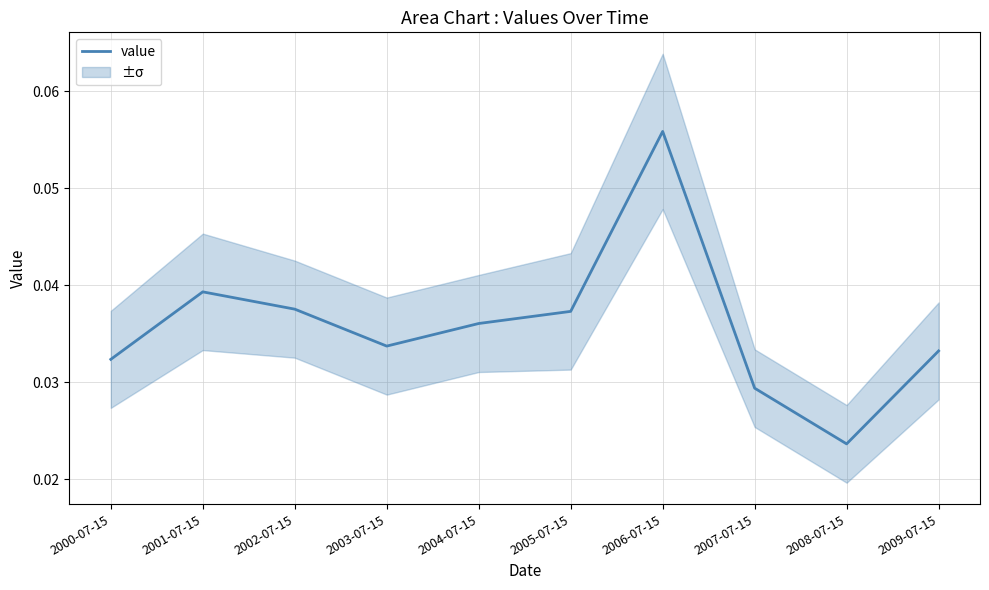

Reading left to right, list all the values displayed in this chart.

2000-07-15=0.0	2001-07-15=0.0	2002-07-15=0.0	2003-07-15=0.0	2004-07-15=0.0	2005-07-15=0.0	2006-07-15=0.1	2007-07-15=0.0	2008-07-15=0.0	2009-07-15=0.0